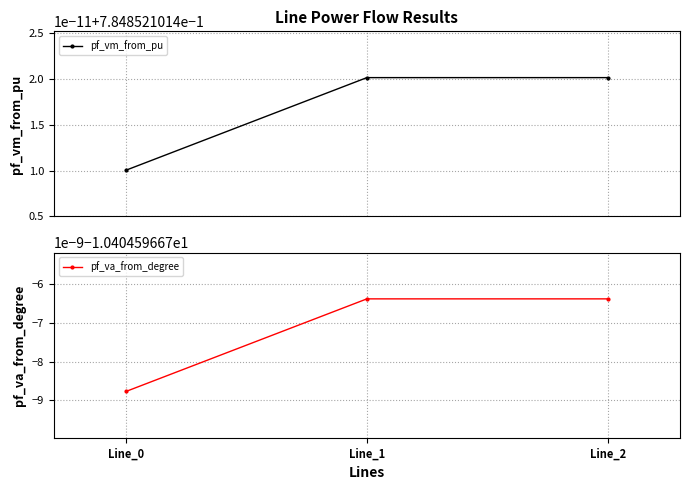

At Line_0, list the series in order from smallest to largest.

pf_va_from_degree, pf_vm_from_pu